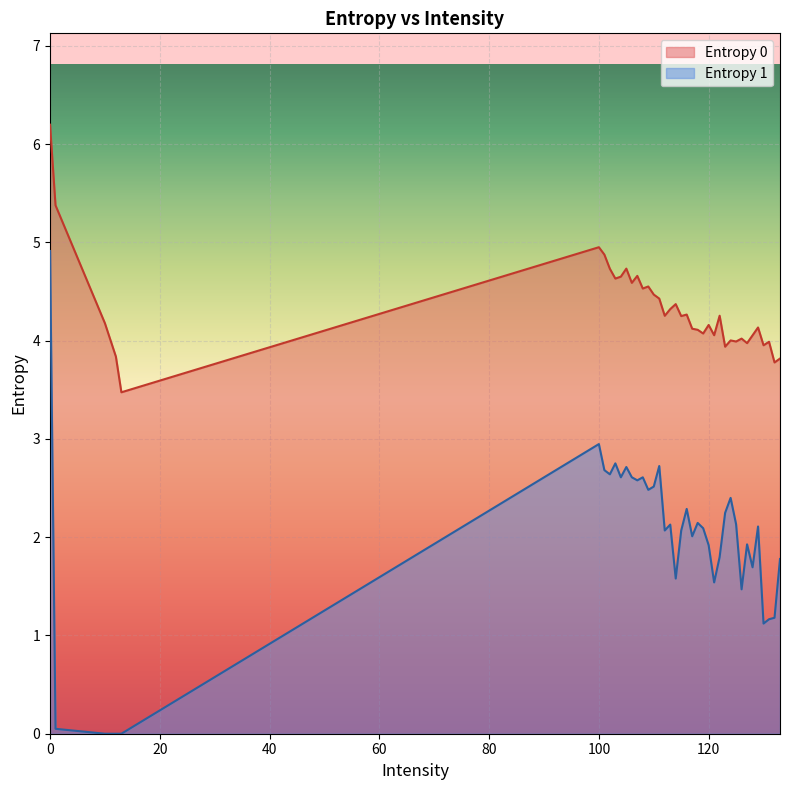

How many lines are shown in the chart?

2